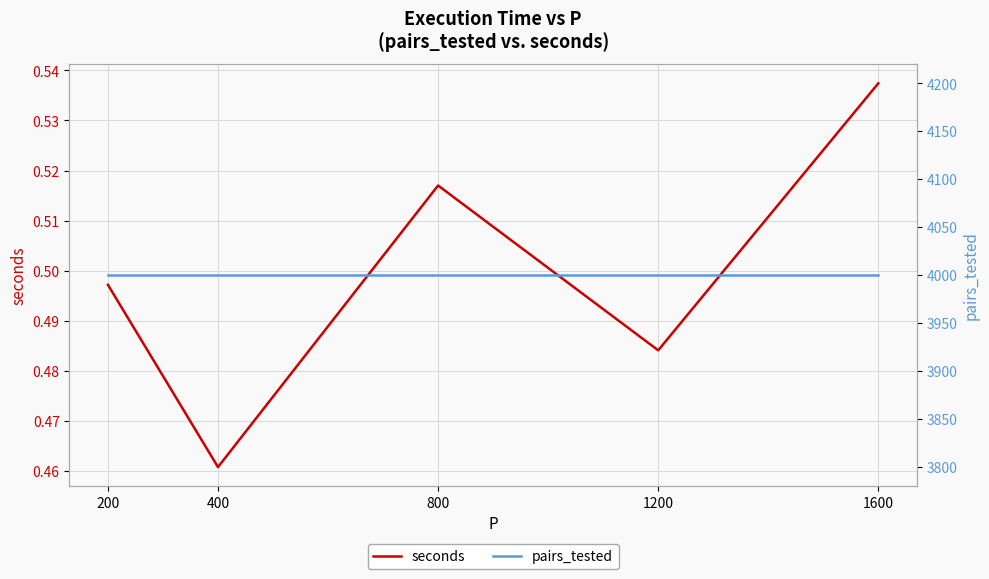

Rank the series by their maximum value, from highest to lowest.

pairs_tested, seconds